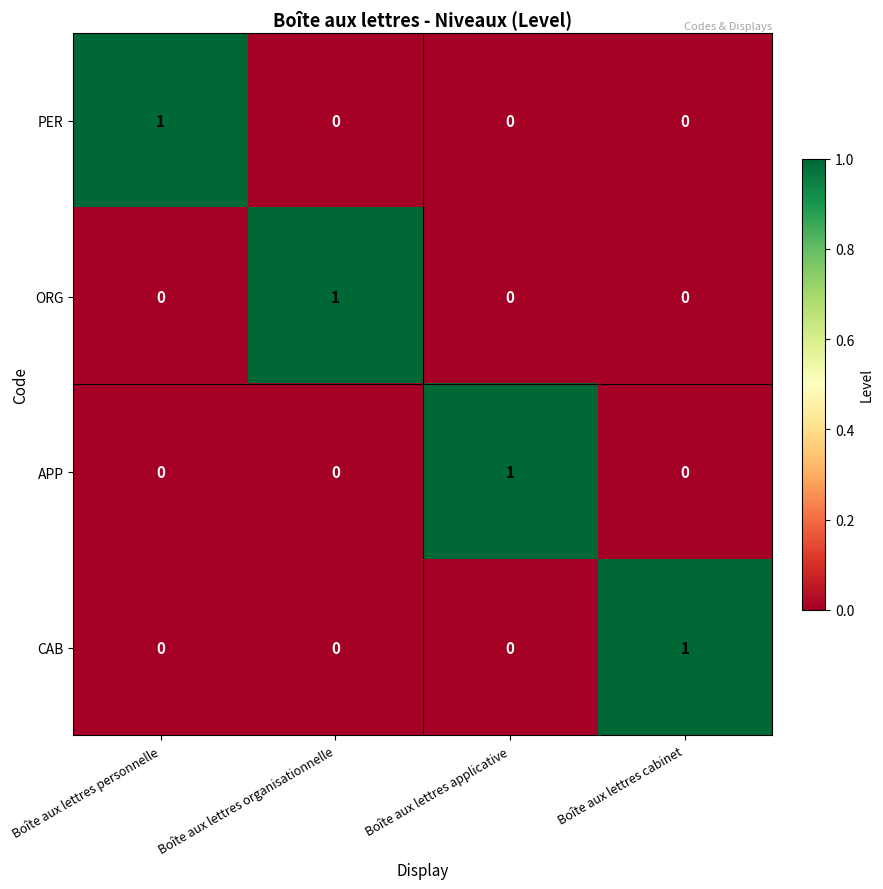

Is it true that PER equals 1 at Boîte aux lettres personnelle?

True